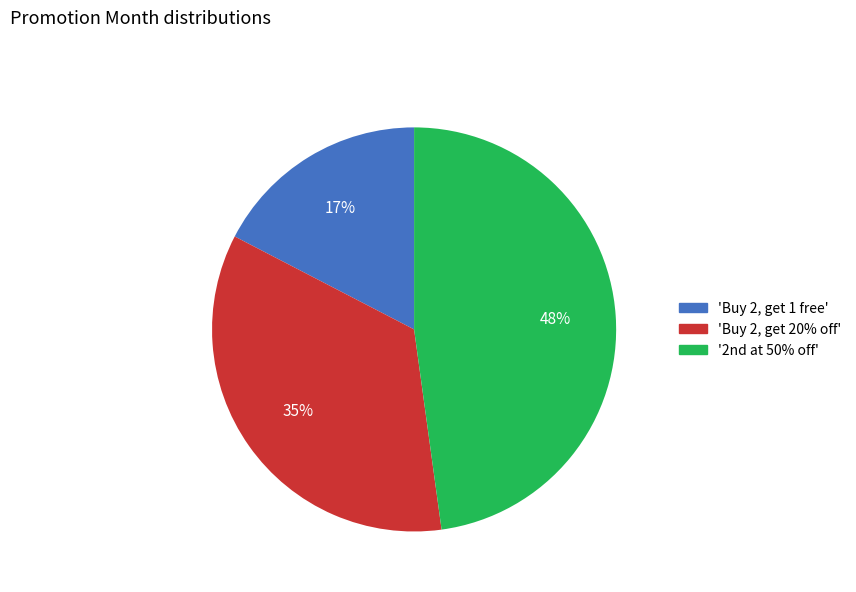

To the nearest percent, what is the average slice percentage?

33%